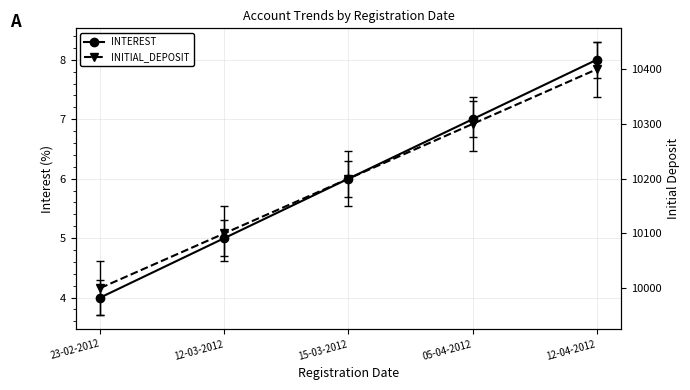

What is the difference between the highest and lowest values at 23-02-2012?

9996